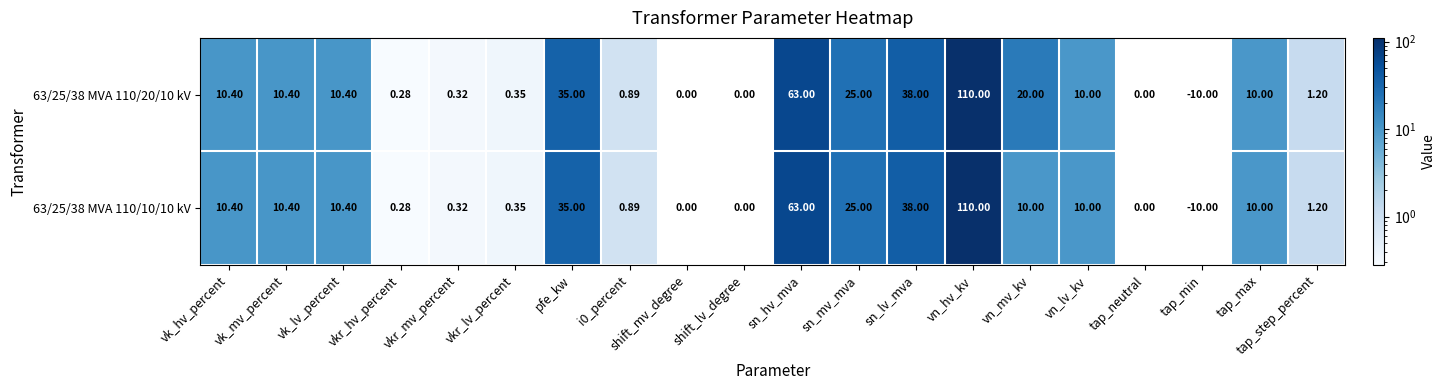

Which category has the highest value in the 63/25/38 MVA 110/20/10 kV series?

vn_hv_kv